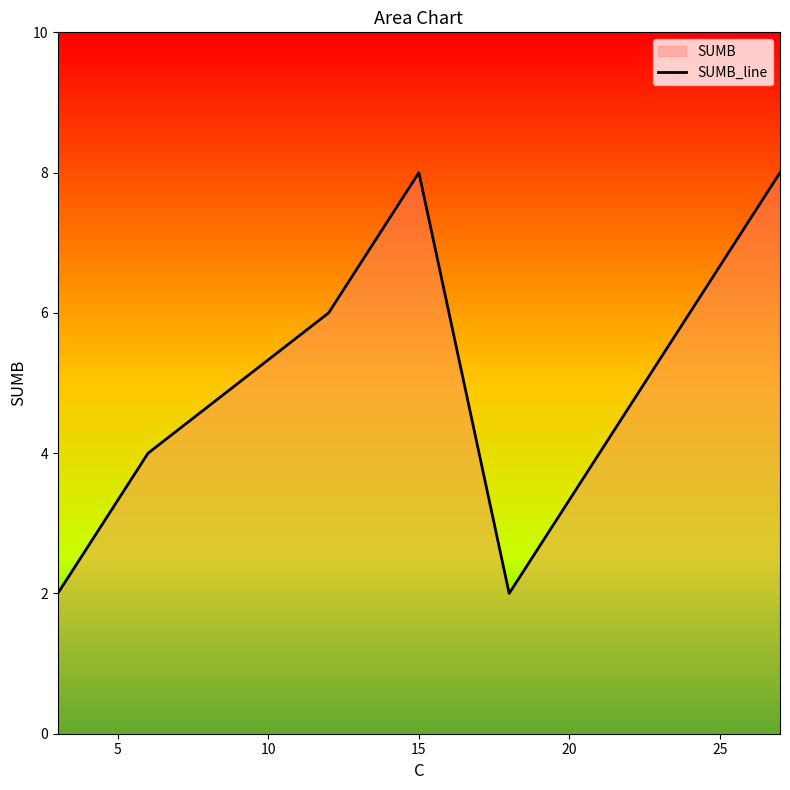

How many interior local valleys (lower than both neighbors) does the data have?

1